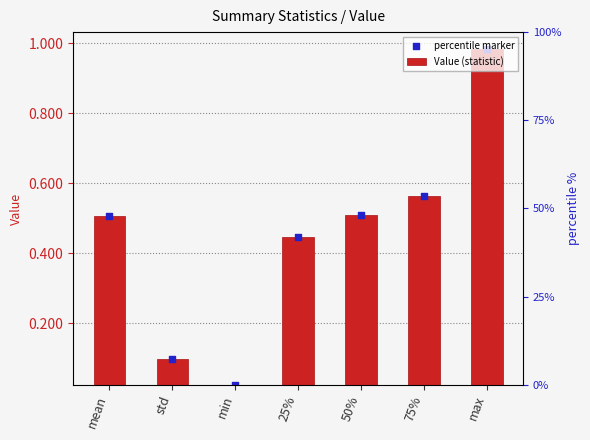

What is the total value across all series at 25%?

0.9